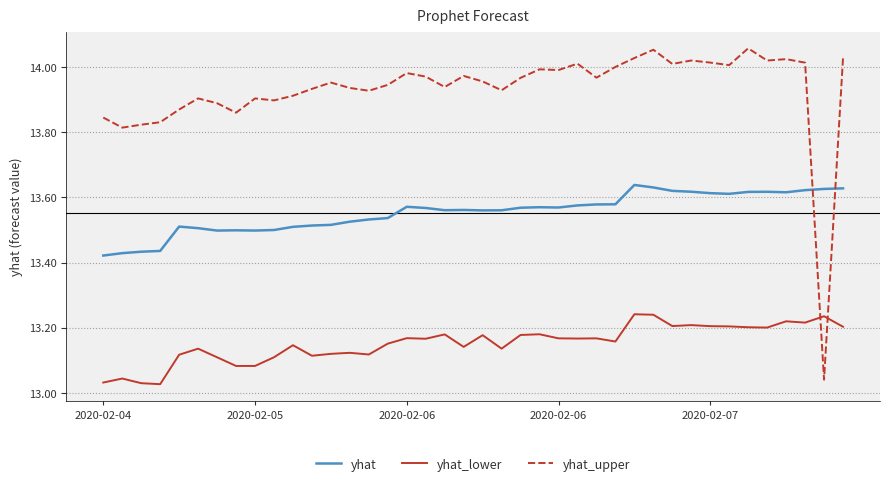

List the series in order of their peak value, lowest first.

yhat_lower, yhat, yhat_upper